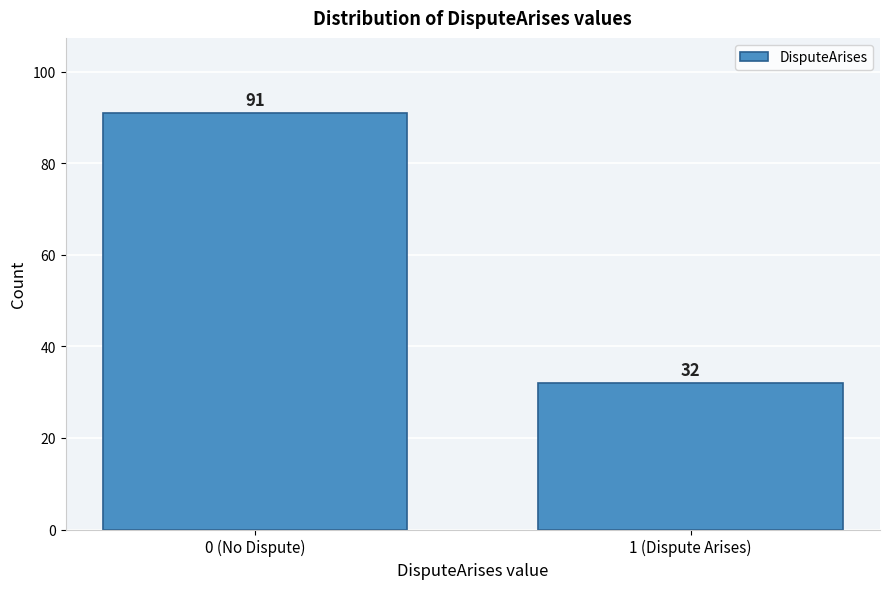

Reading right to left, what are all the values shown in this chart?

1 (Dispute Arises)=32	0 (No Dispute)=91